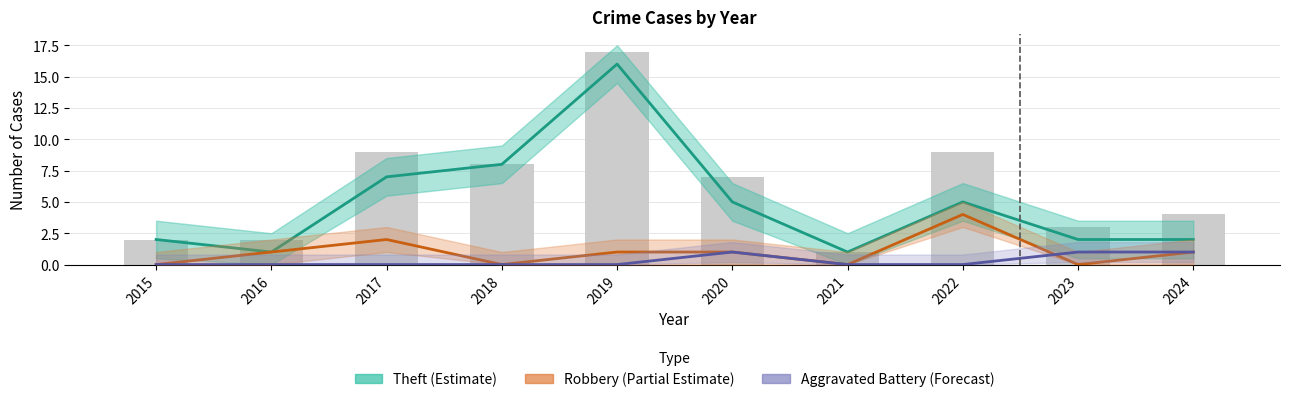

What is the sum of all Theft (Estimate) values?

49